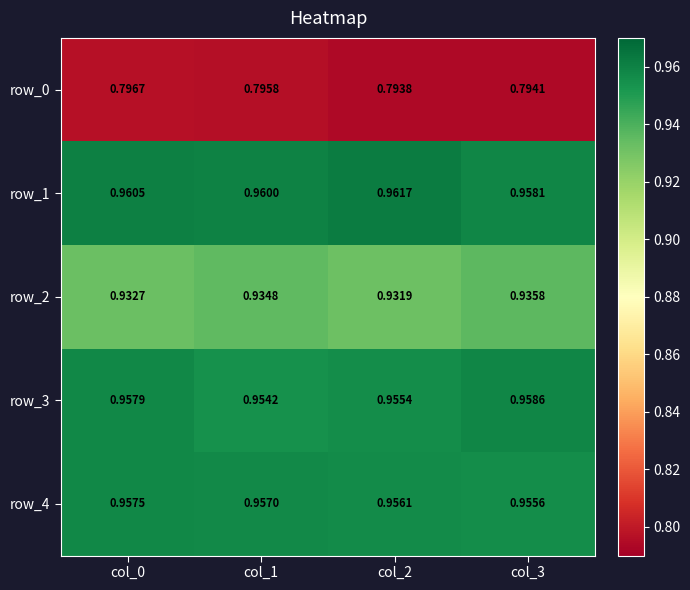

Is the value of row_4 at col_3 greater than the value of row_1 at col_1?

No